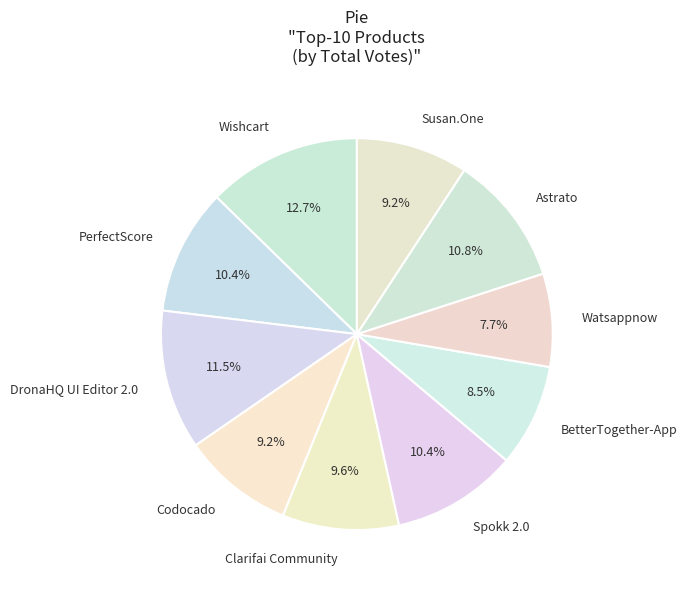

Which category has the biggest portion of the pie?

Wishcart